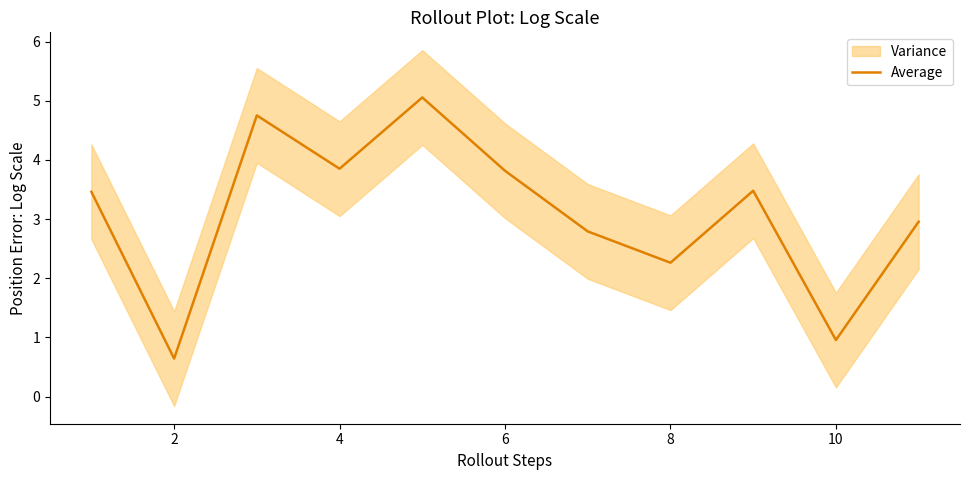

At which label is Average closest to 2?

8